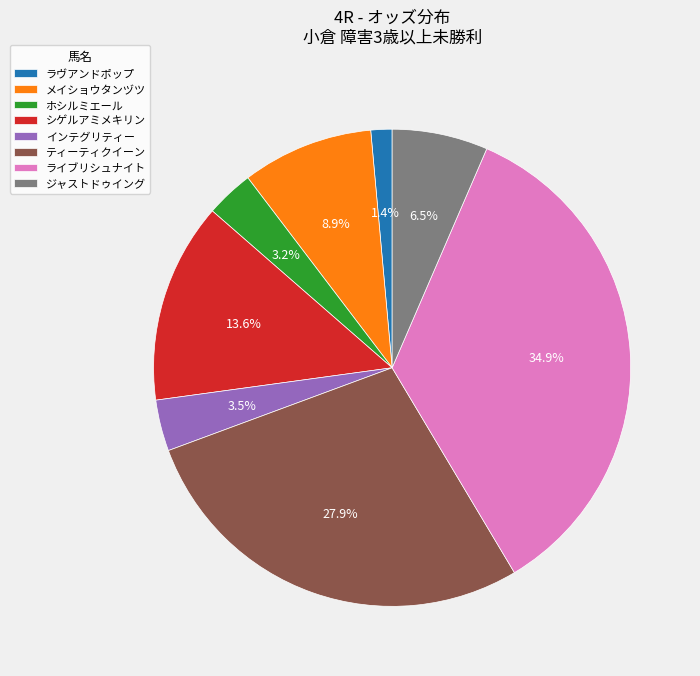

Which category has the biggest portion of the pie?

ライブリシュナイト